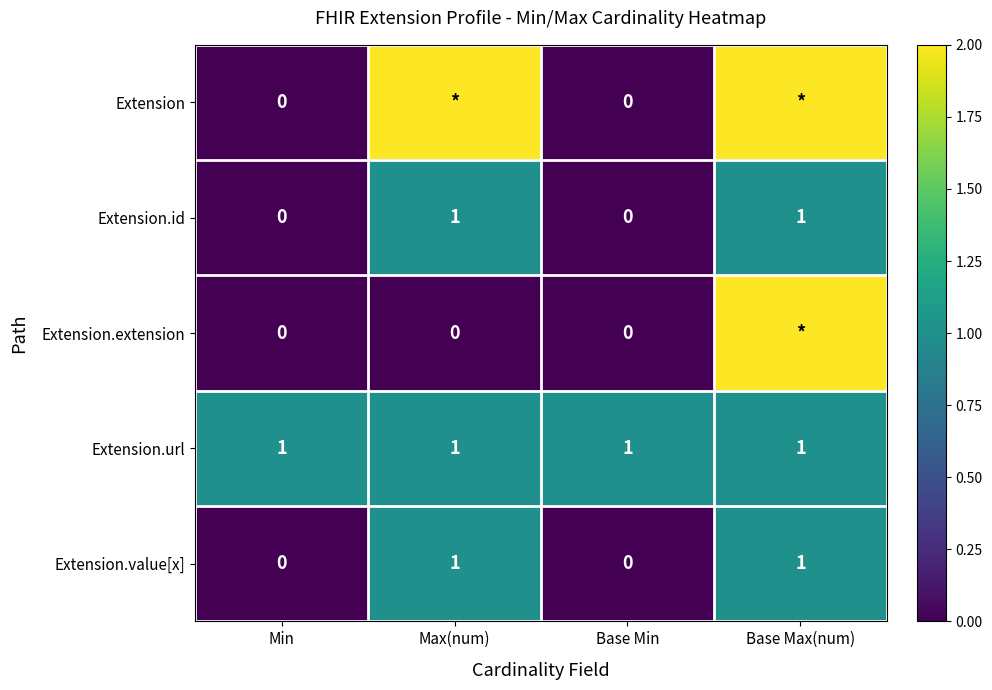

Count the Extension.value[x] values in the range 0 to 1.

4